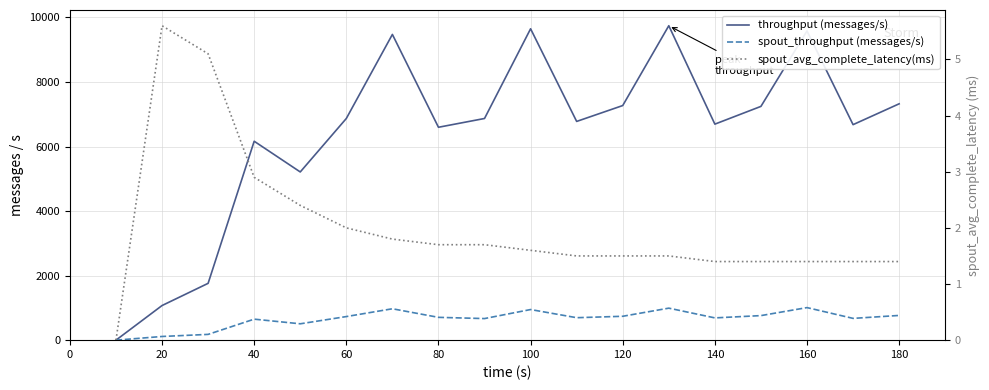

Reading right to left, what are all the values shown in this chart?

throughput (messages/s): 7325.0	6679.0	9583.0	7245.0	6695.0	9745.0	7271.0	6779.0	9650.0	6870.0	6598.0	9475.0	6870.0	5213.0	6165.0	1761.0	1073.0	0.0
spout_throughput (messages/s): 766.0	675.0	1009.0	761.0	690.0	992.0	740.0	696.0	949.0	669.0	707.0	973.0	731.0	507.0	651.0	179.0	114.0	0.0
spout_avg_complete_latency(ms): 1.4	1.4	1.4	1.4	1.4	1.5	1.5	1.5	1.6	1.7	1.7	1.8	2.0	2.4	2.9	5.1	5.6	0.0